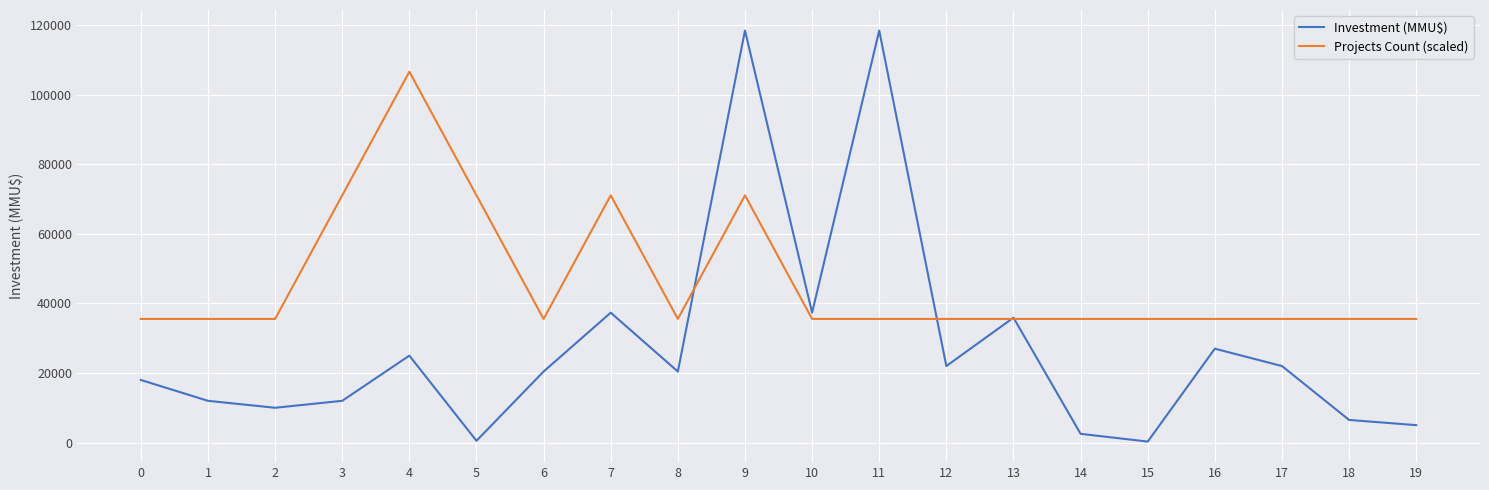

List the series in order of their overall mean, lowest first.

Investment (MMU$), Projects Count (scaled)